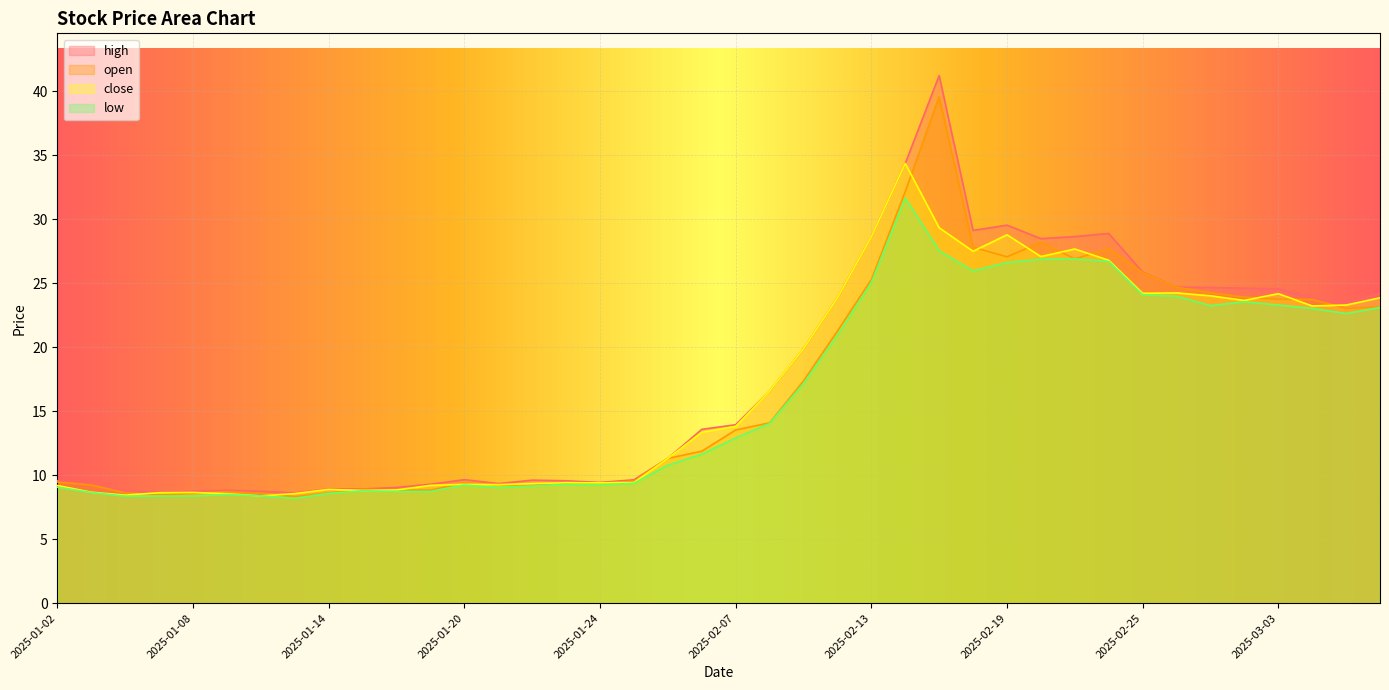

True or false: close has a value of 3.9 at 2025-01-09.

False